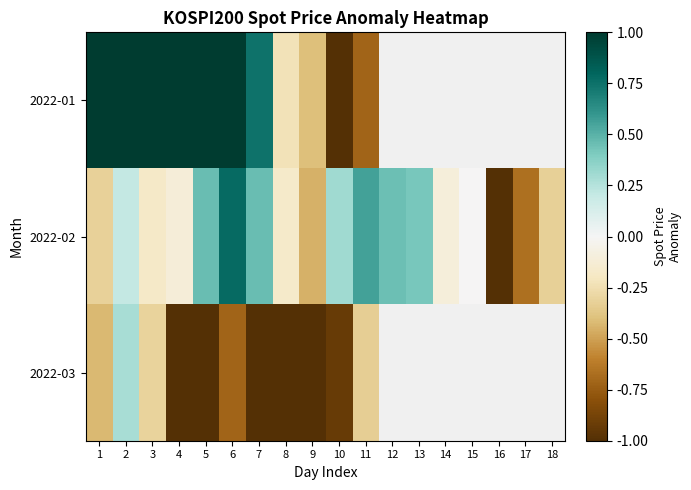

Which series has the widest spread of values?

2022-01